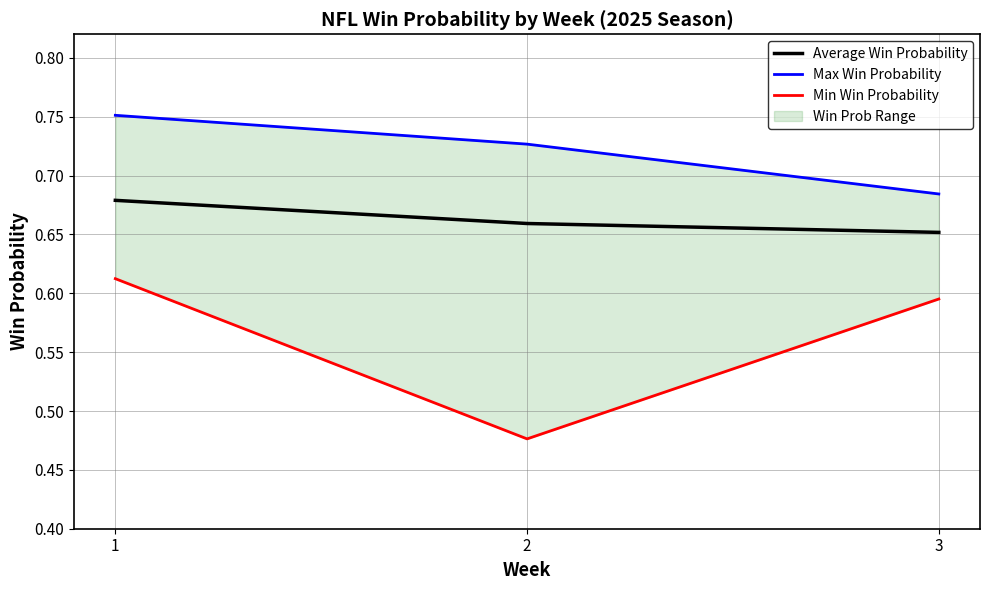

The value of Average Win Probability at 3 is 0.4. True or false?

False